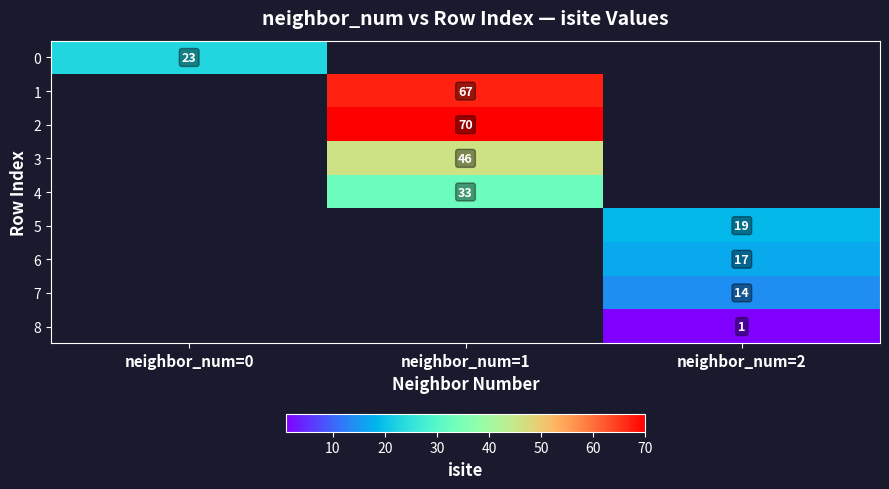

The value of 7 at neighbor_num=2 is 24. True or false?

False